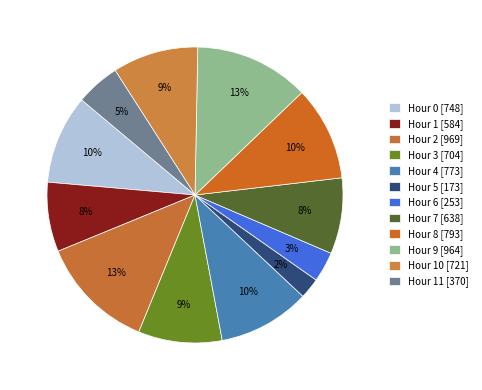

Which slice is the smallest?

5